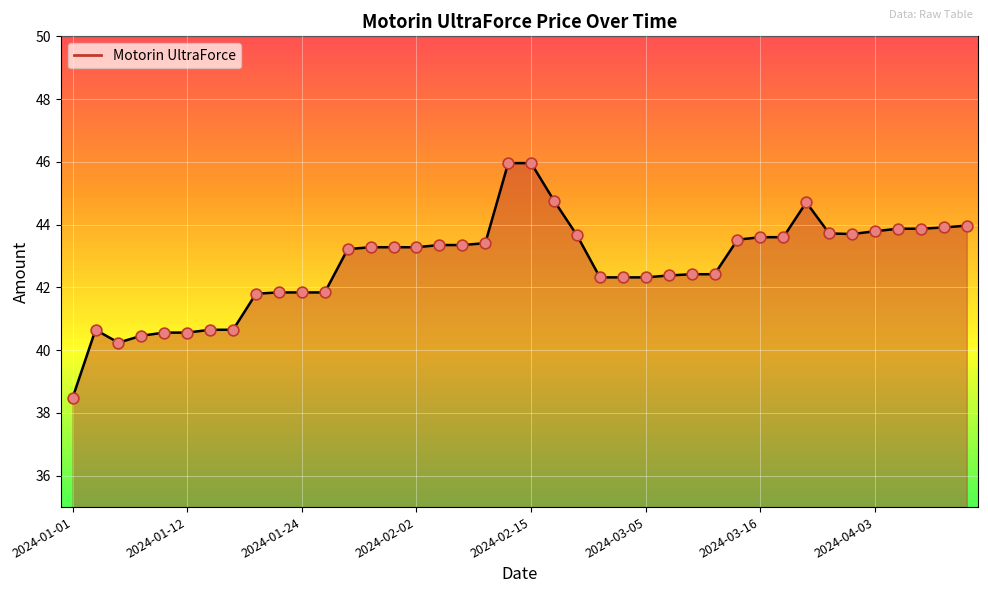

What is the smallest value displayed?

38.5